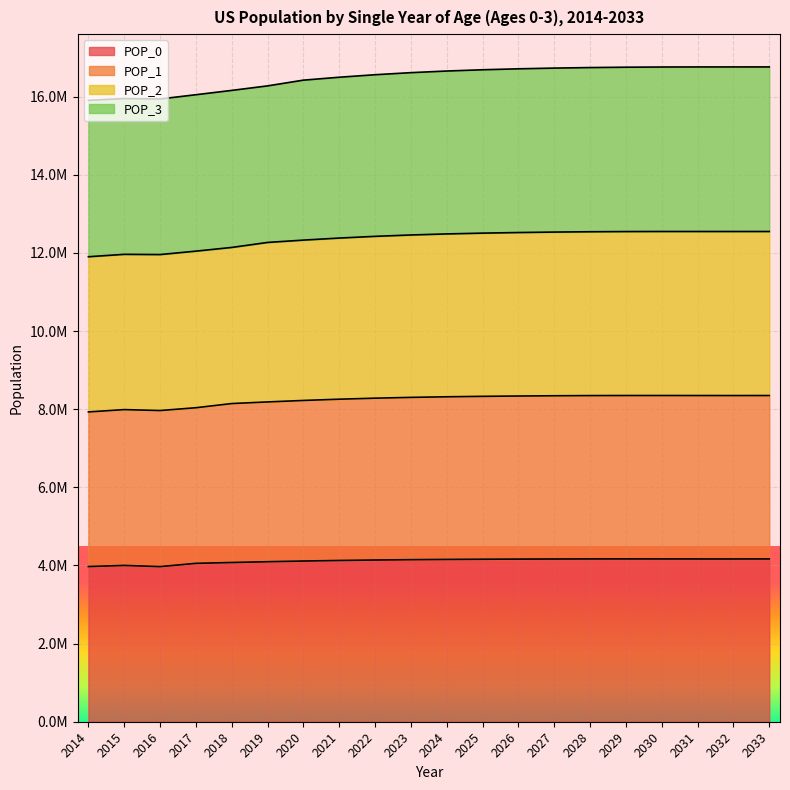

Between 2020 and 2032, which series saw the biggest shift?

POP_2